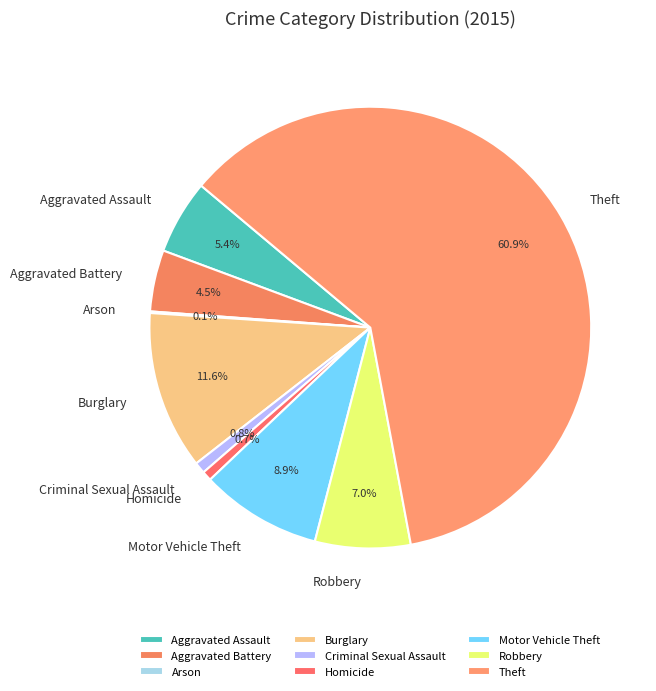

Which slice is the largest?

Theft